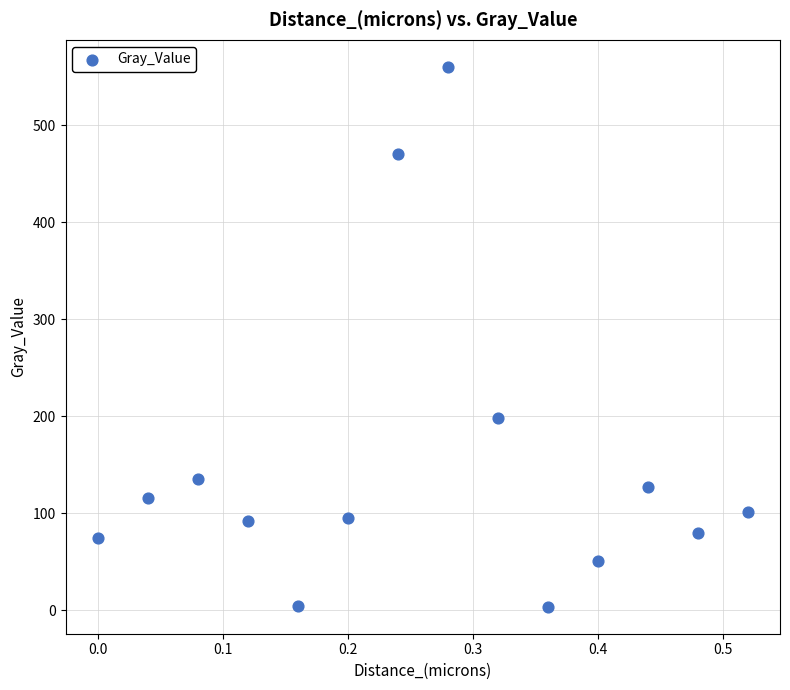

What is the range of X values (max minus min)?

0.5